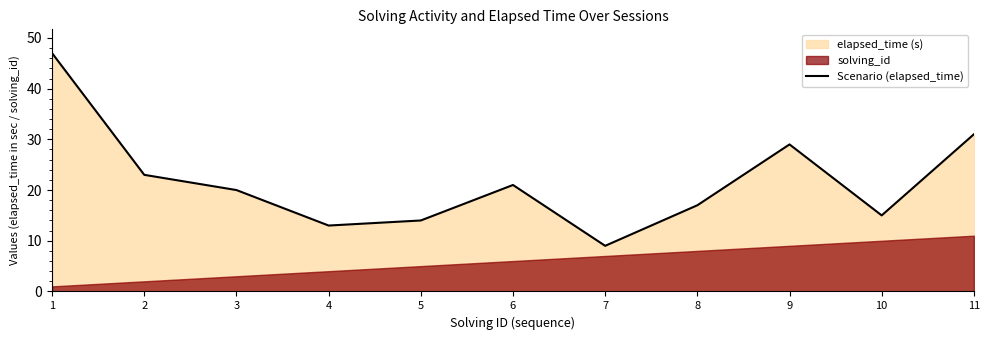

Where is the first local minimum?

4